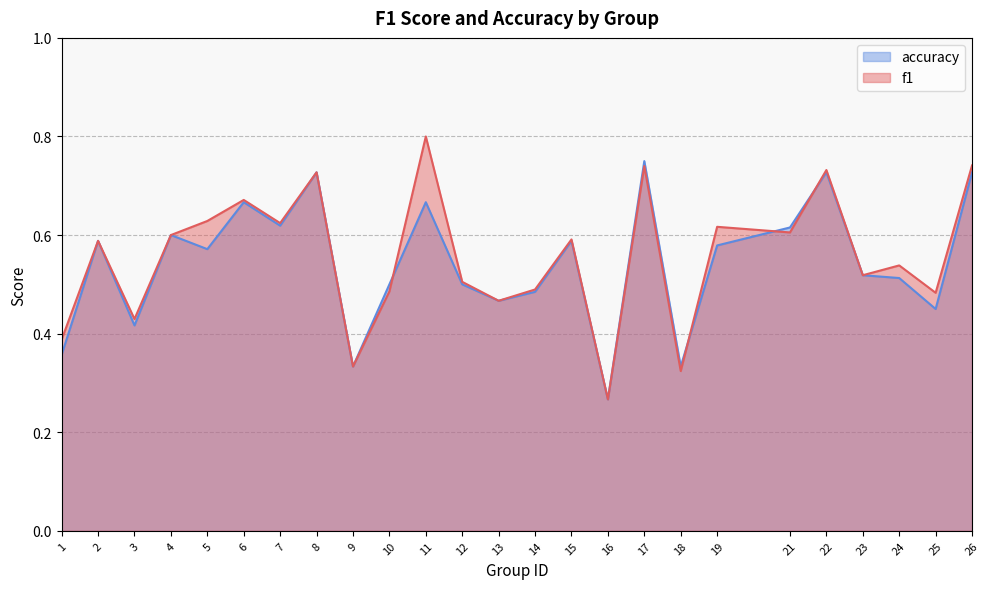

What is the value of the f1 point at the 7th from the left?

0.6